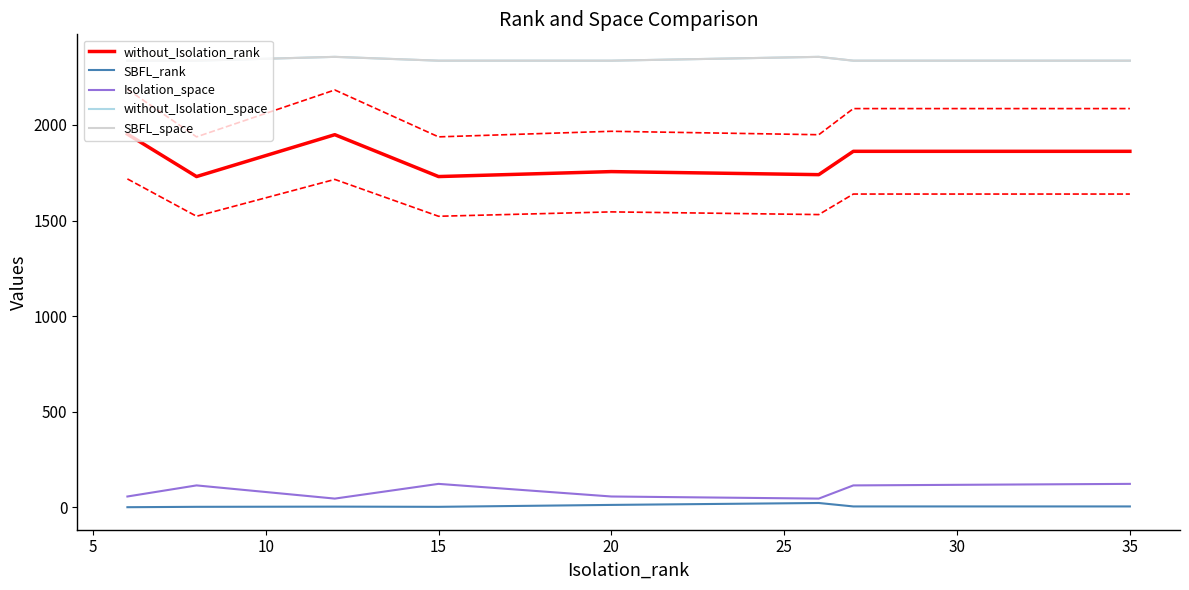

What is the sum of the without_Isolation_space values at 5 and 35?

4672